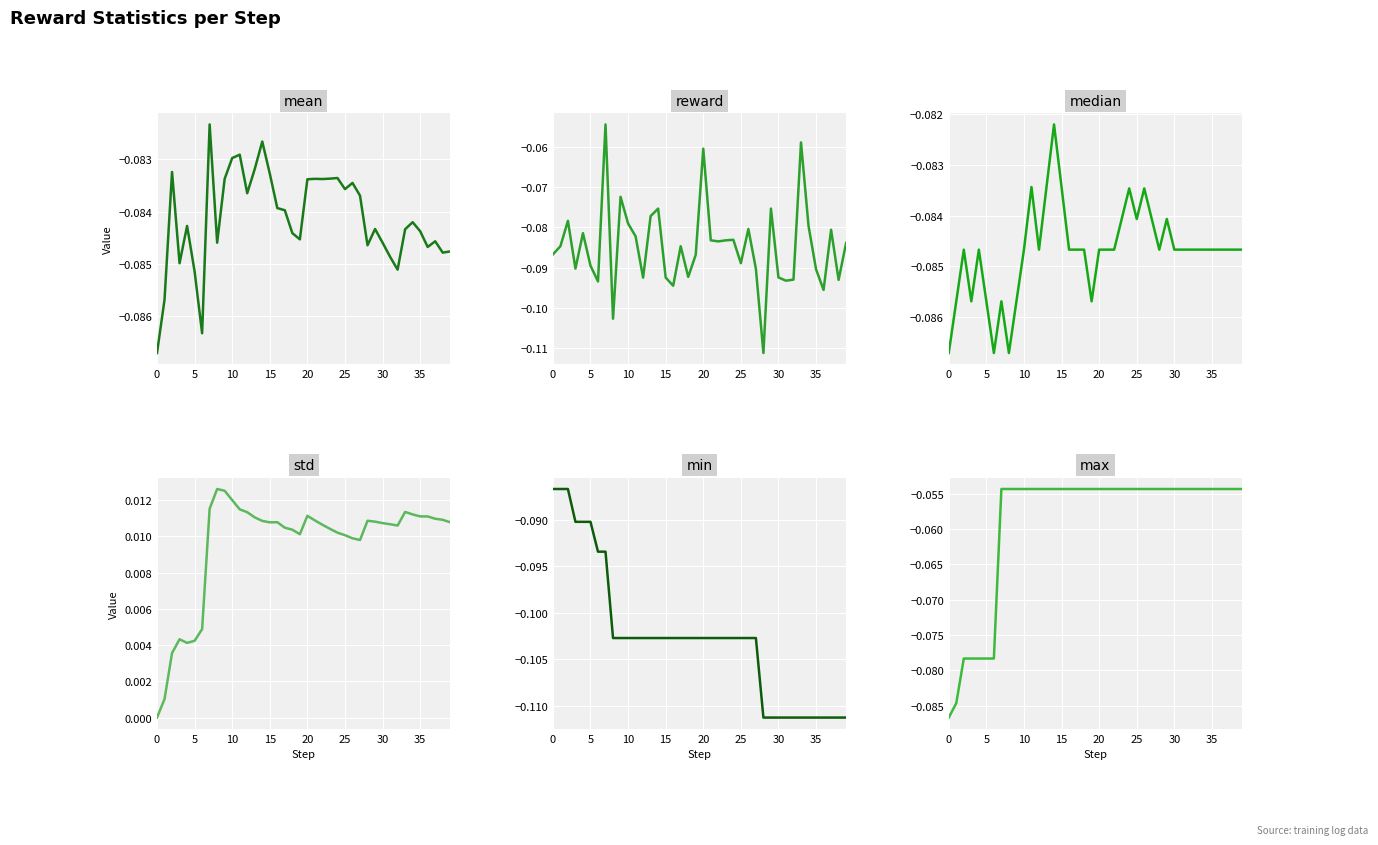

How many lines are shown in the chart?

6